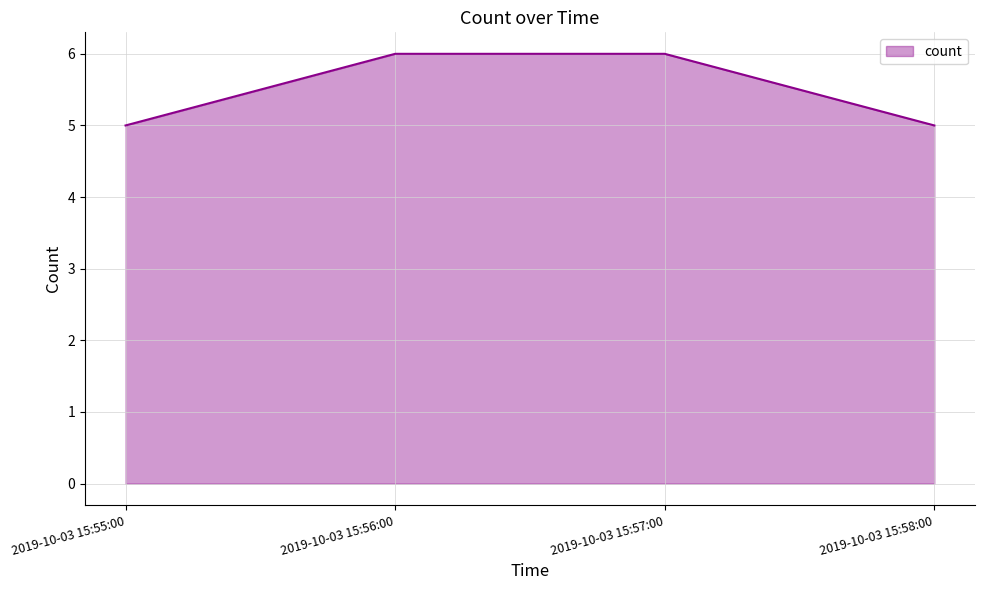

What position from the right is 2019-10-03 15:56:00?

3